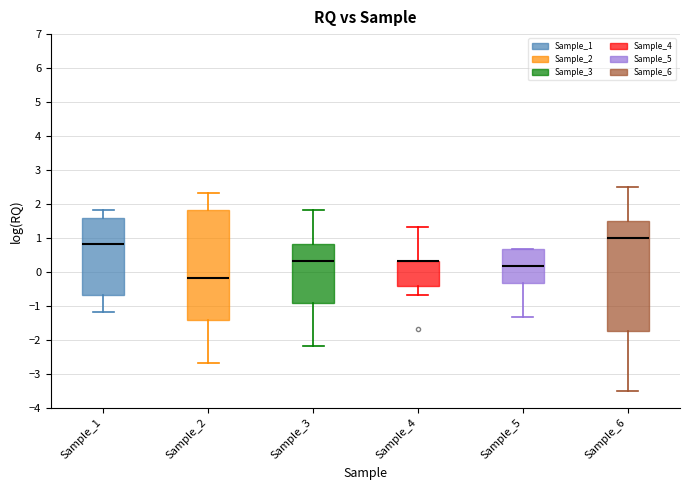

Reading left to right, transcribe this box plot: for each box, give where its median line is, the range the box spans, and where its two whiskers end, as read against the y-axis. The values are not printed on the chart, so give them approximately, as read against the axis.

Sample_1: median 0.8, box -0.7 to 1.6, whiskers -1.2 to 1.8
Sample_2: median -0.2, box -1.4 to 1.8, whiskers -2.7 to 2.3
Sample_3: median 0.3, box -0.9 to 0.8, whiskers -2.2 to 1.8
Sample_4: median 0.3 (drawn on the box's upper edge), box -0.4 to 0.3, whiskers -0.7 to 1.3
Sample_5: median 0.2, box -0.3 to 0.7, whiskers -1.3 to 0.7
Sample_6: median 1.0, box -1.7 to 1.5, whiskers -3.5 to 2.5